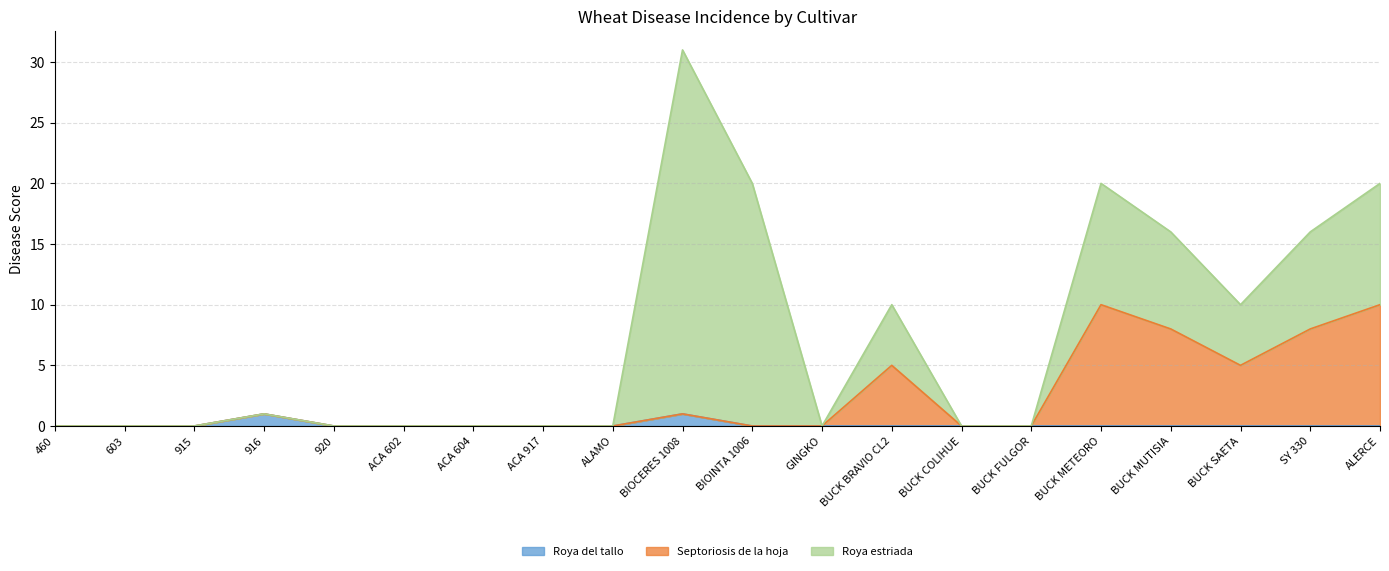

In Roya del tallo, how many points are higher than both neighbors (excluding endpoints)?

2